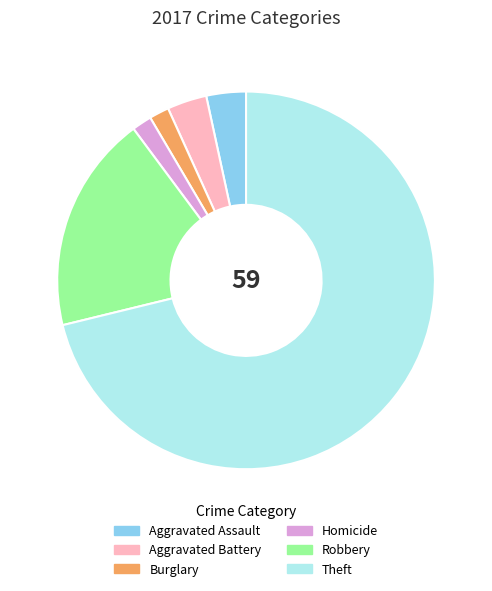

Which category has the biggest portion of the pie?

Theft